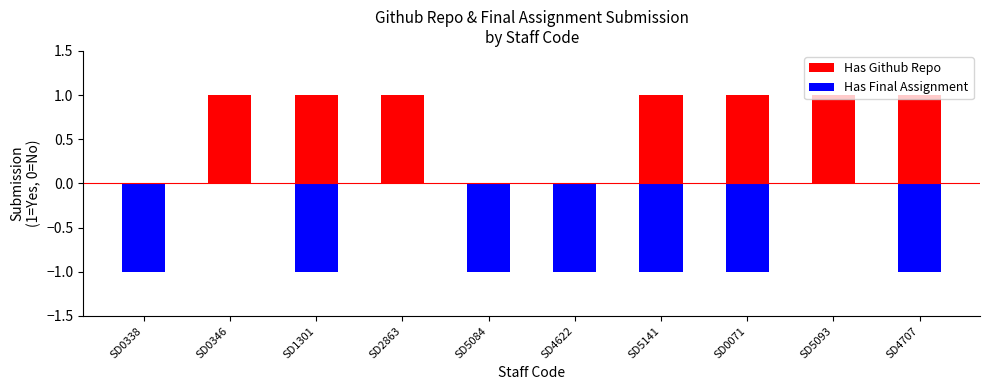

Which series has the largest range (max minus min)?

Has Github Repo